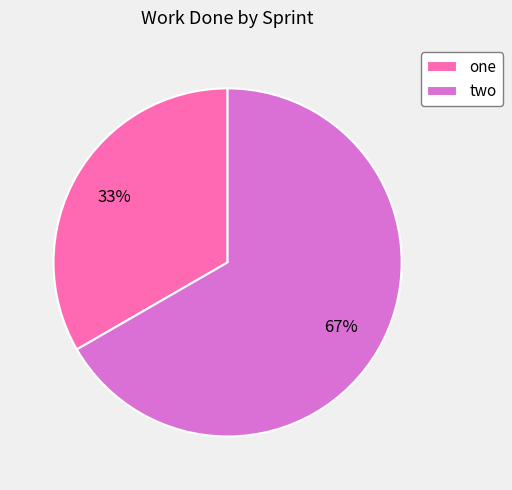

To the nearest percent, what portion does two represent?

67%